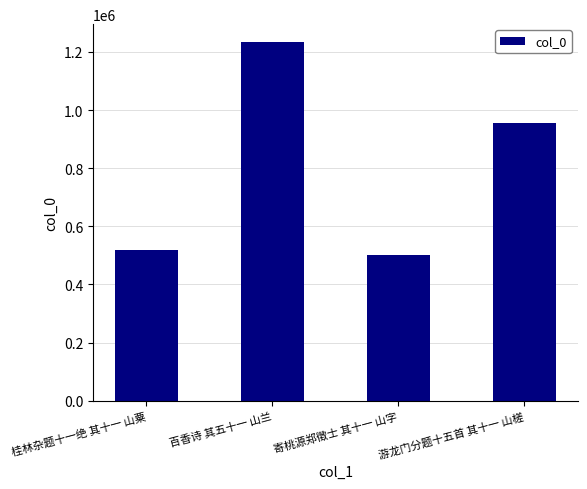

What is the average value?

801862